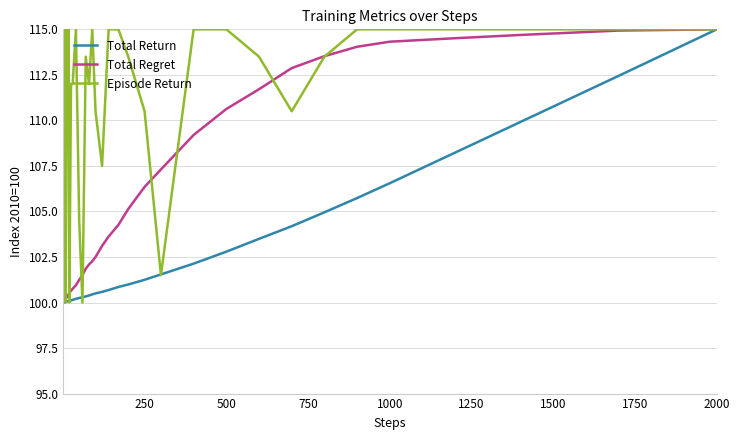

What is the highest value of the Episode Return series?

115.0